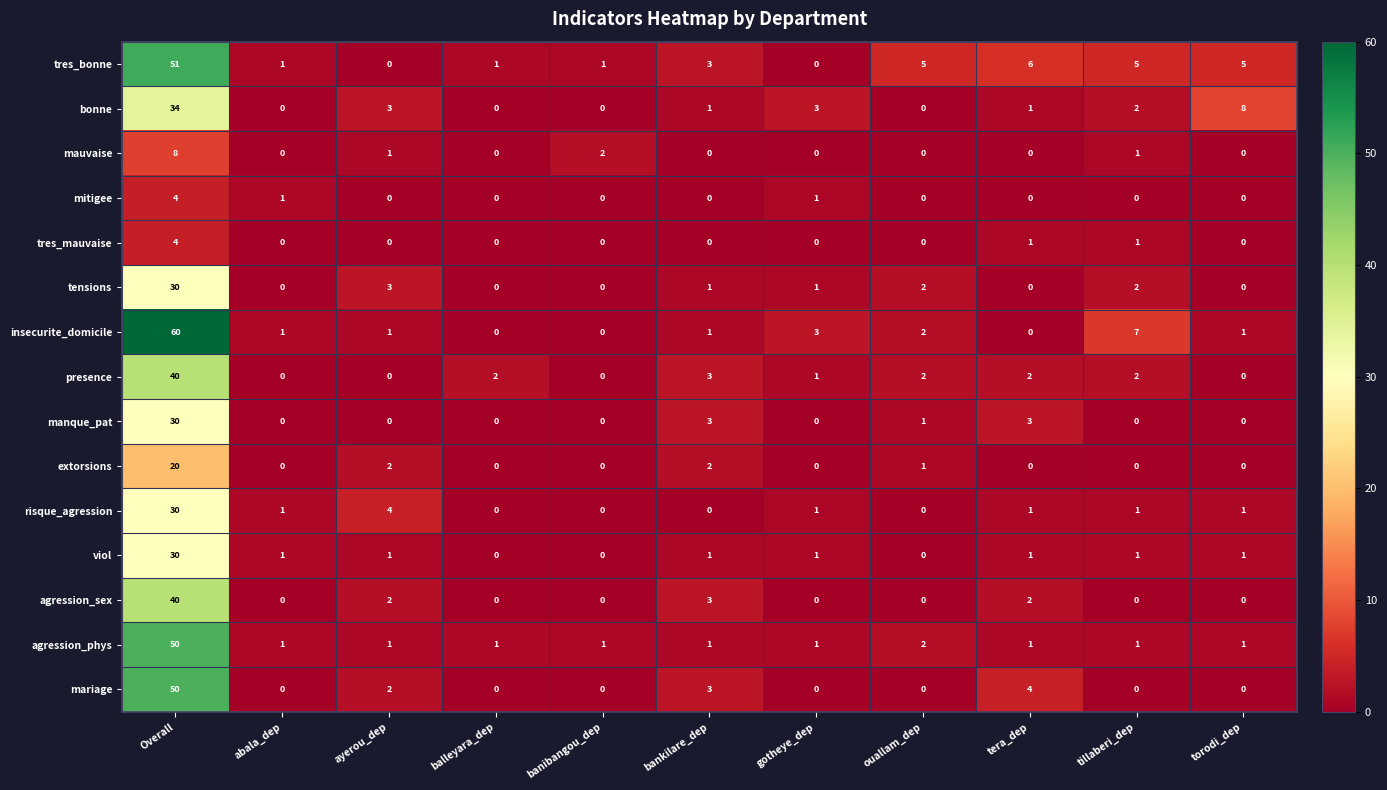

At which label does tensions first exceed 1?

Overall